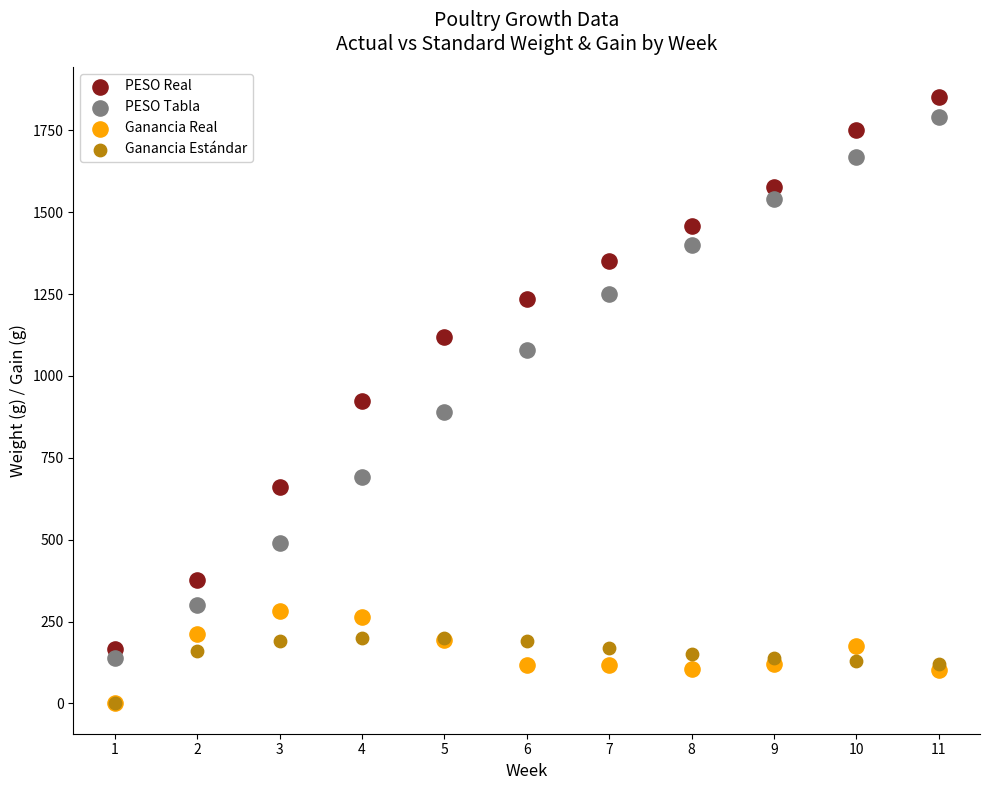

What are all the series names shown in the legend?

PESO Real, PESO Tabla, Ganancia Real, Ganancia Estándar